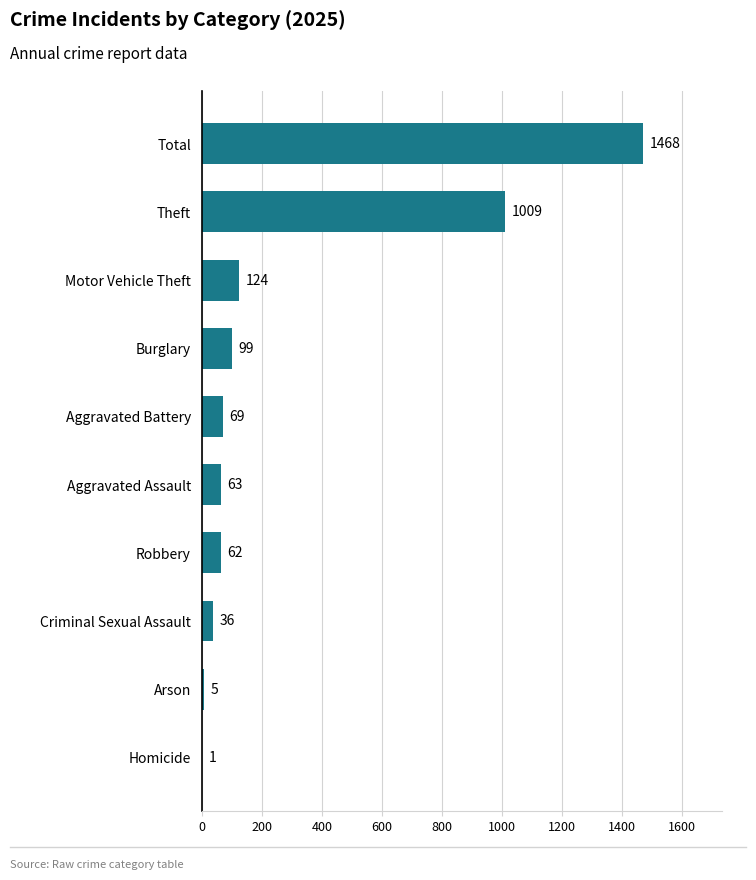

What is the sum of all values?

2936